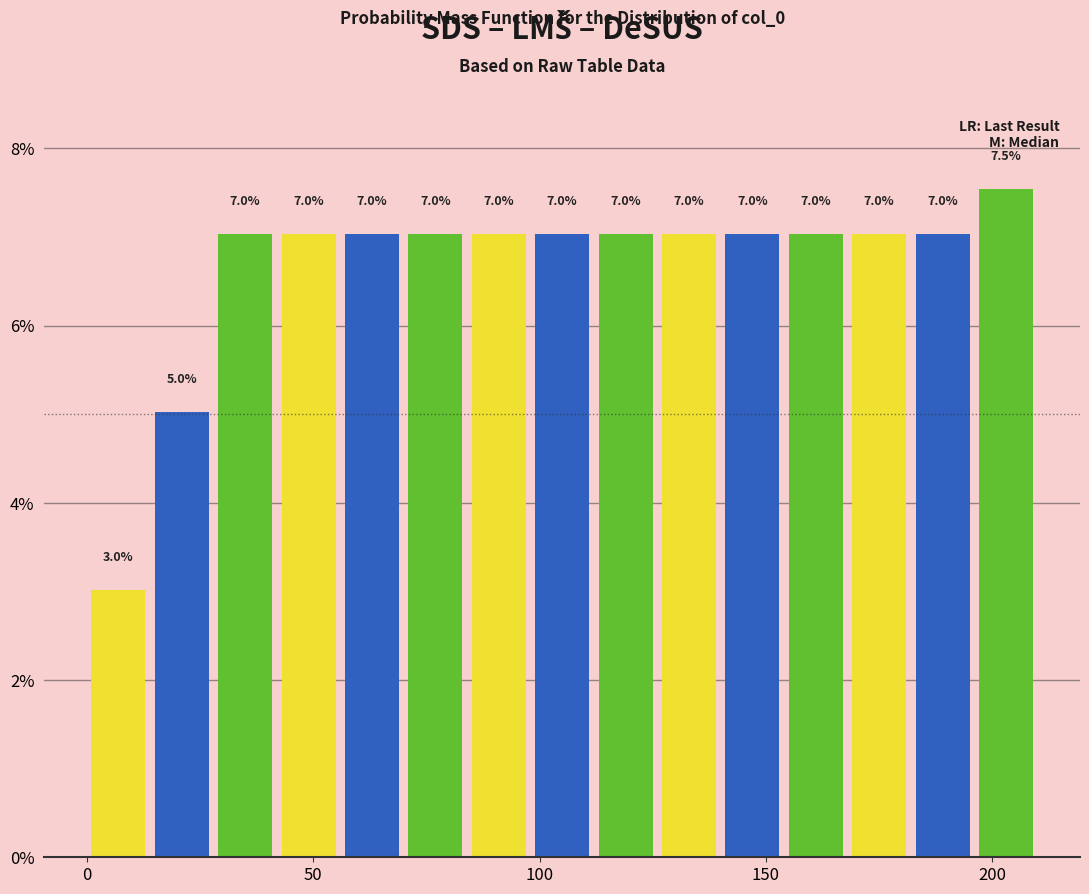

Around what value on the x-axis is the tallest bar? Give the approximate position of its centre, as read against the axis.

205